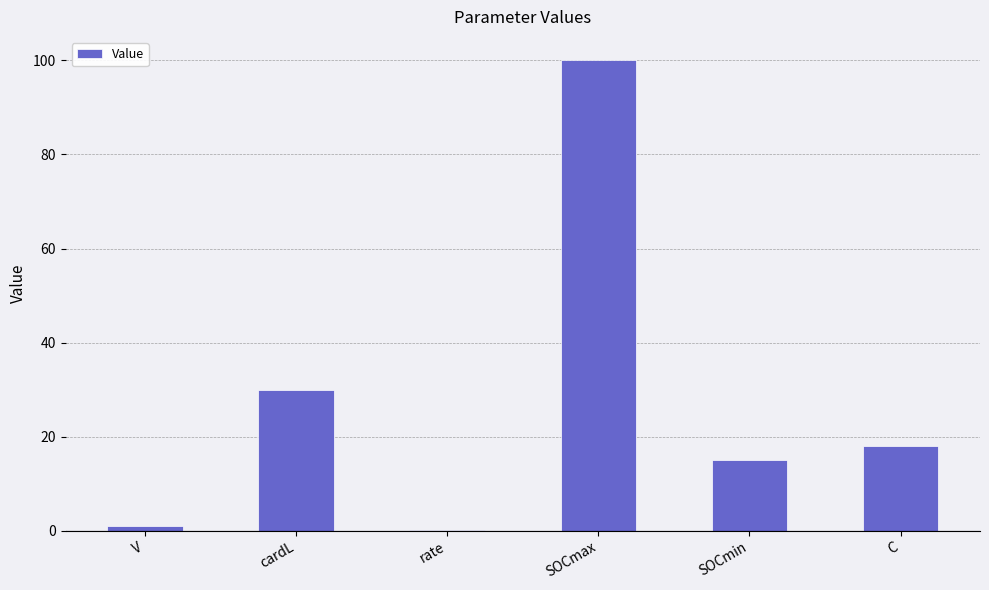

Approximately how many times larger is the value at SOCmax compared to SOCmin?

6.7